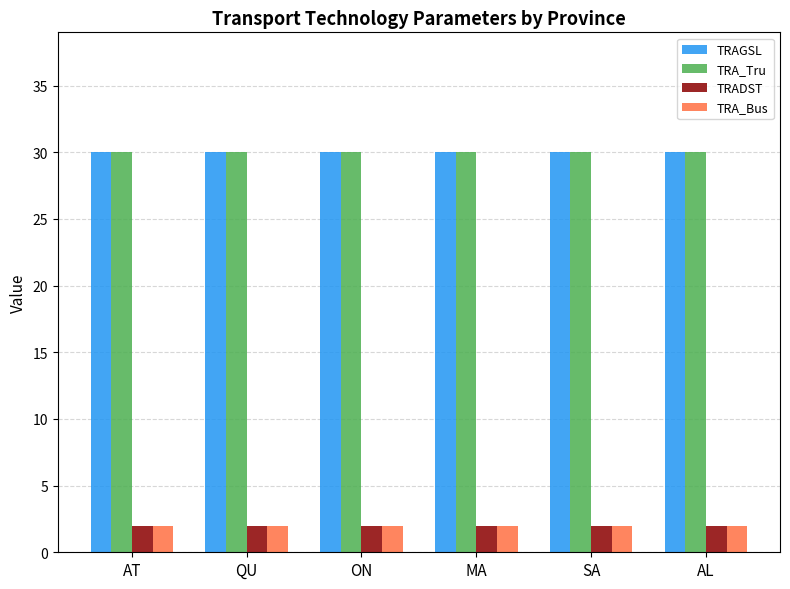

At how many categories does at least one series exceed 28?

6